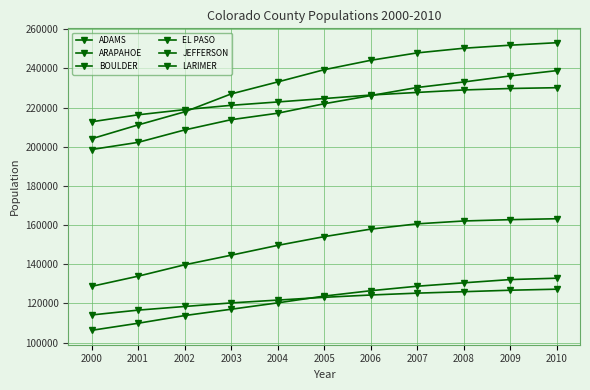

What is the value of the JEFFERSON point at the 10th from the left?

229781